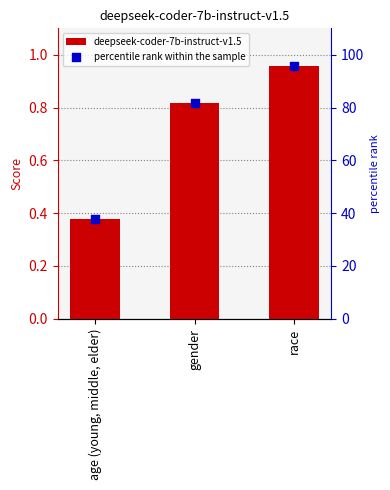

What is the total value across all series at gender?

82.5